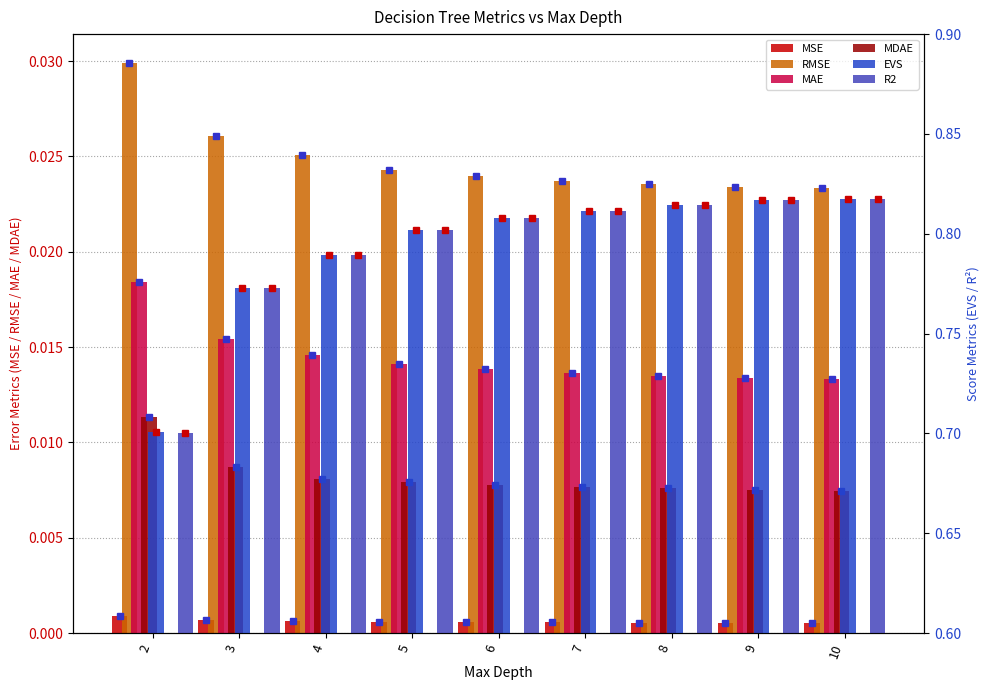

How many groups of bars are there?

9